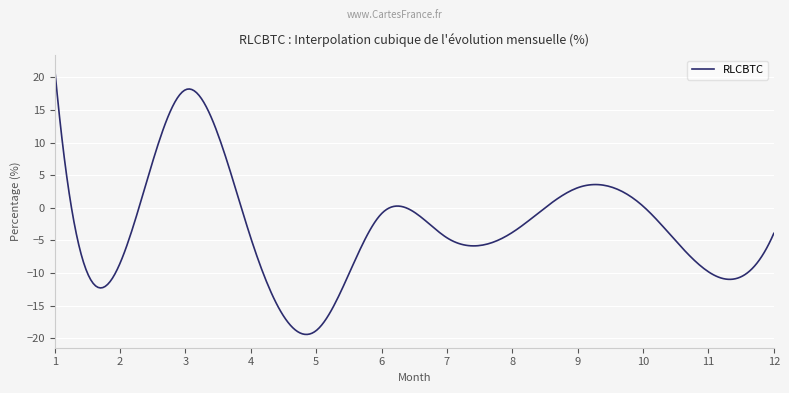

True or false: the data has more than 2 interior local peaks.

True